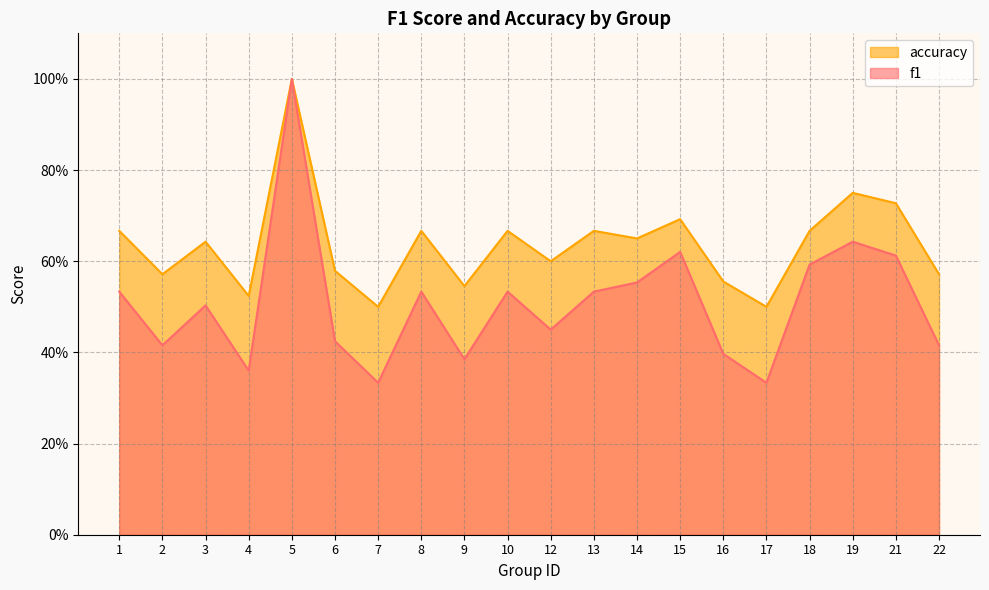

List the series in order of their overall mean, lowest first.

f1, accuracy